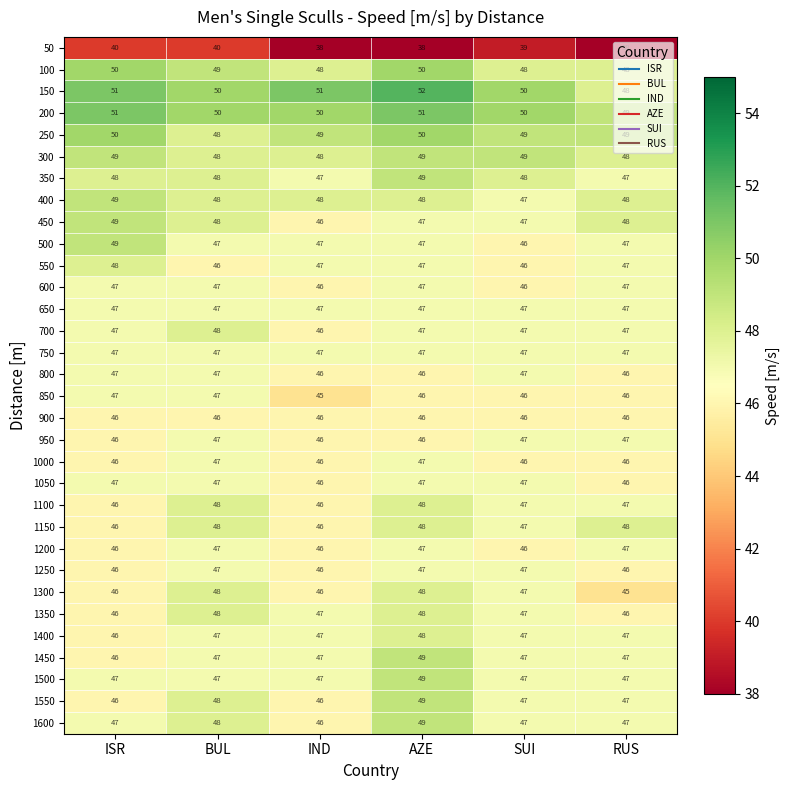

At which category is the sum across all series the highest?

AZE